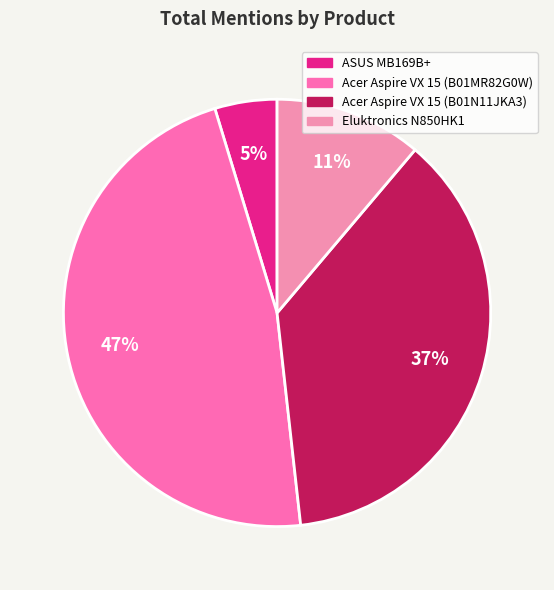

What is the largest slice in the pie chart?

Acer Aspire VX 15 (B01MR82G0W)